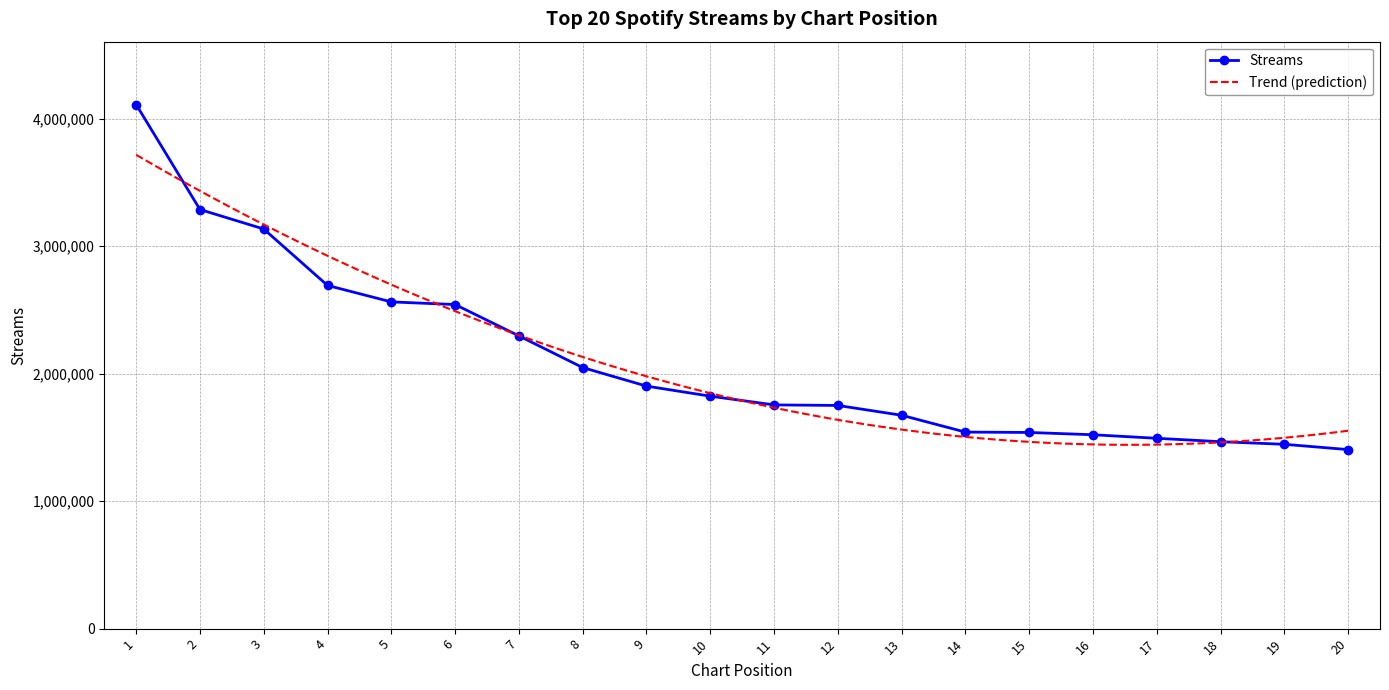

The value of Streams at 15 is 550851. True or false?

False